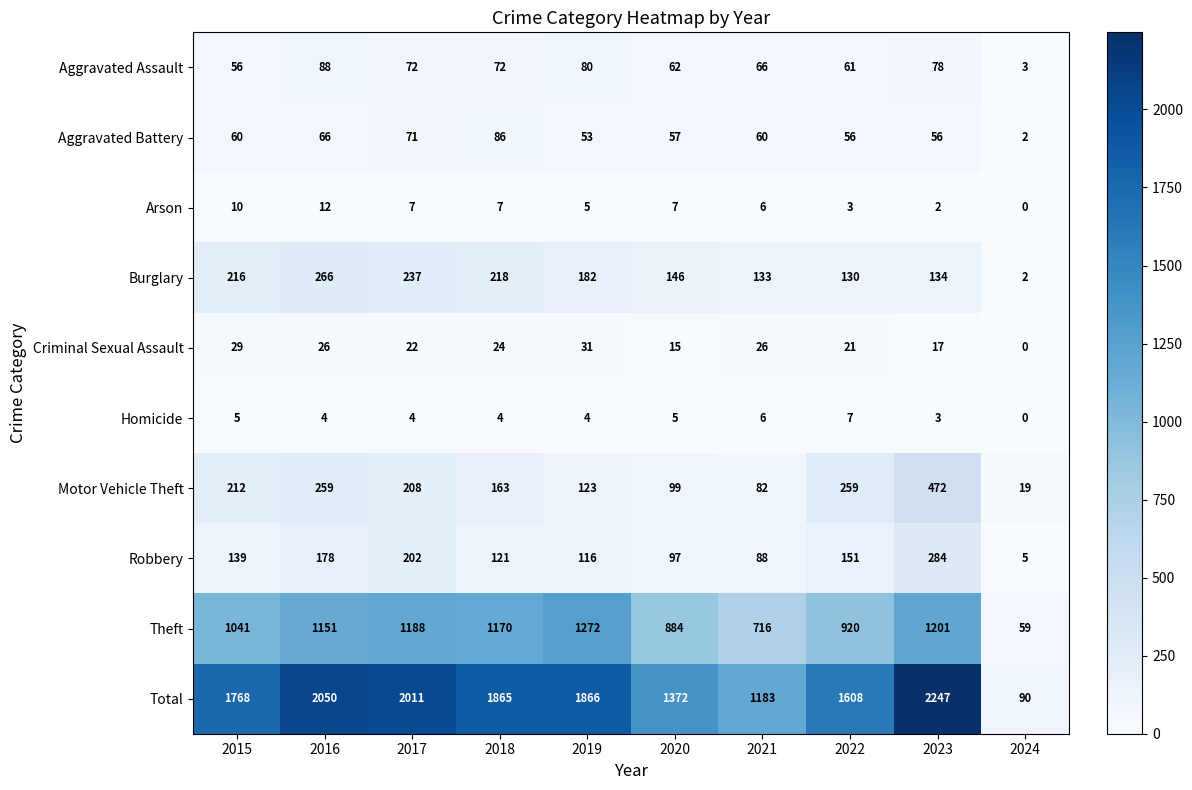

Where is Total nearest to the value 1168?

2021